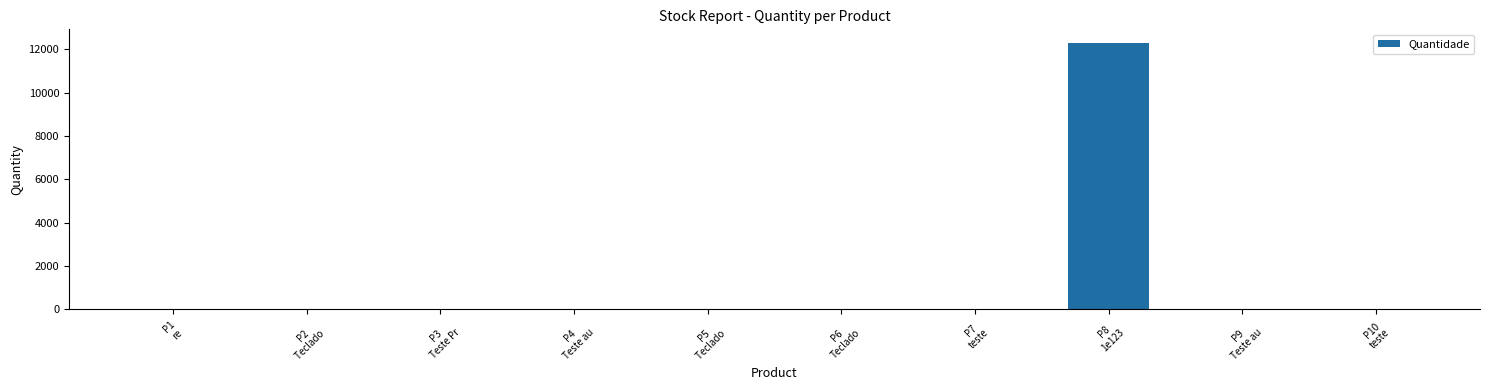

What is the greatest value displayed?

12312